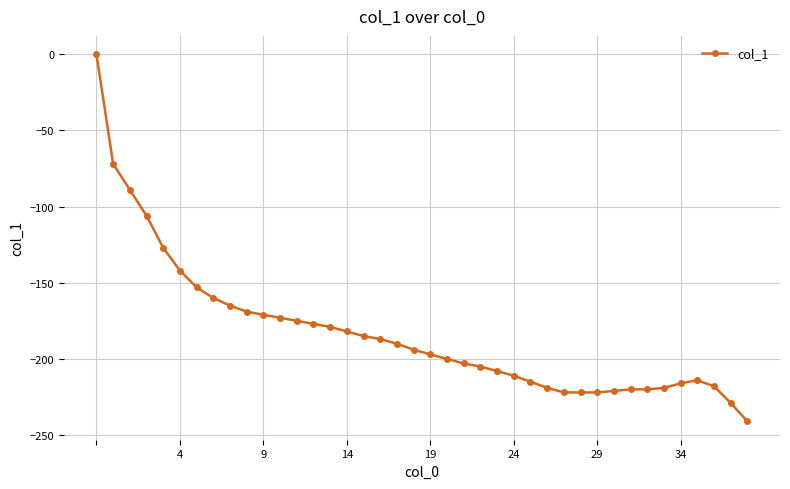

True or false: the data has more than 0 interior local peaks.

True